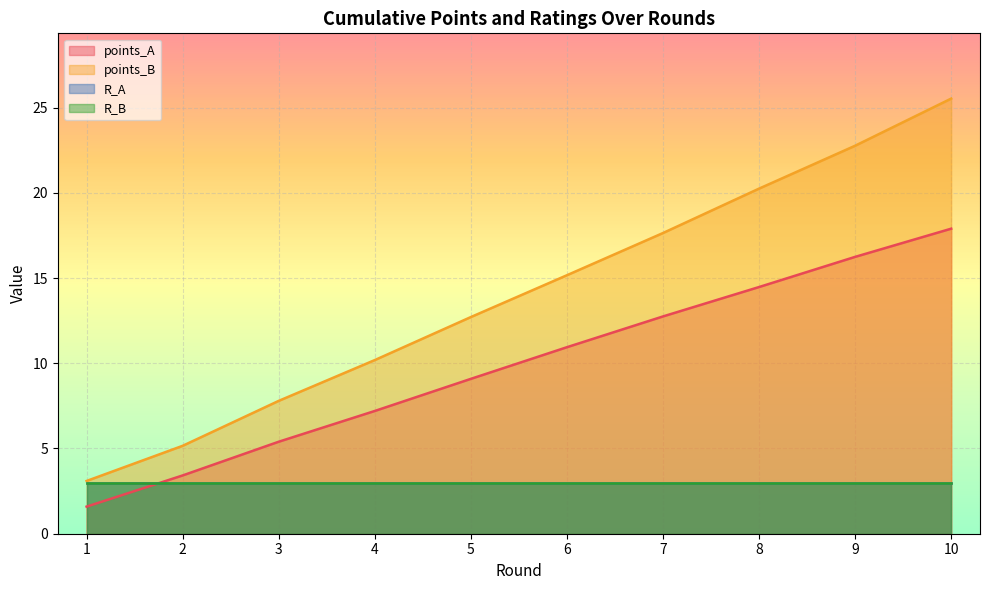

What is the maximum value shown in the chart?

25.5